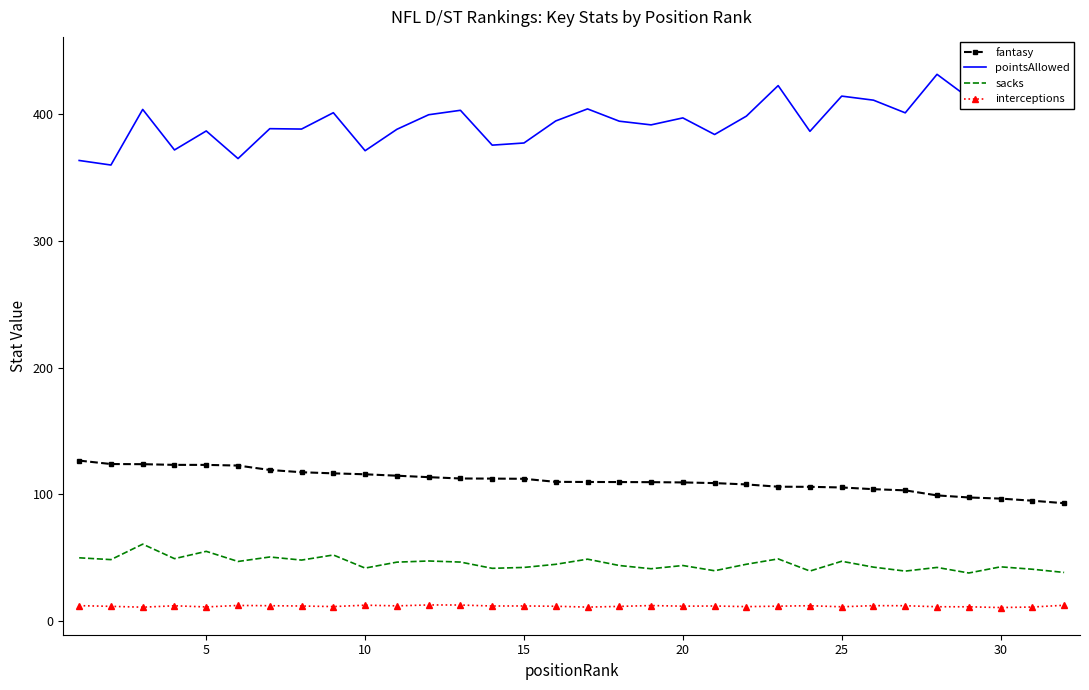

What is the maximum value for interceptions?

12.7